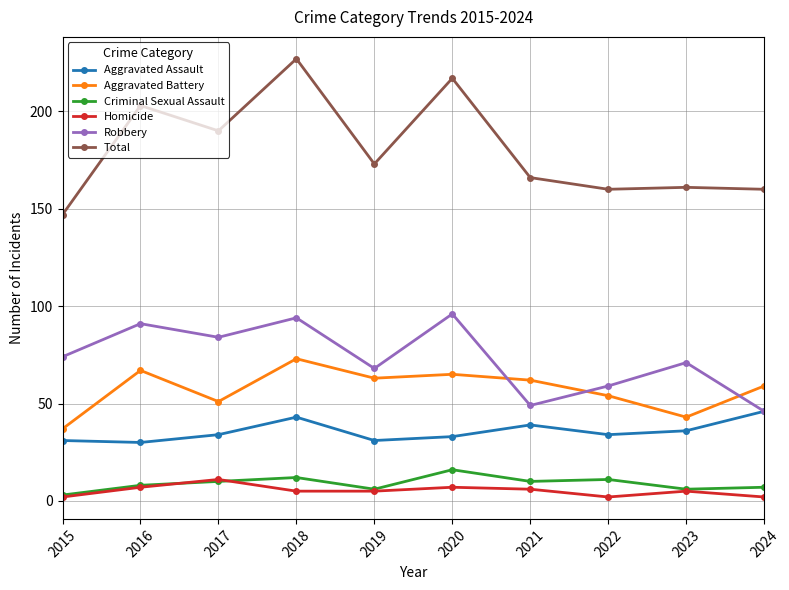

Reading left to right, extract all data points from this chart.

Aggravated Assault: 31	30	34	43	31	33	39	34	36	46
Aggravated Battery: 37	67	51	73	63	65	62	54	43	59
Criminal Sexual Assault: 3	8	10	12	6	16	10	11	6	7
Homicide: 2	7	11	5	5	7	6	2	5	2
Robbery: 74	91	84	94	68	96	49	59	71	46
Total: 147	203	190	227	173	217	166	160	161	160